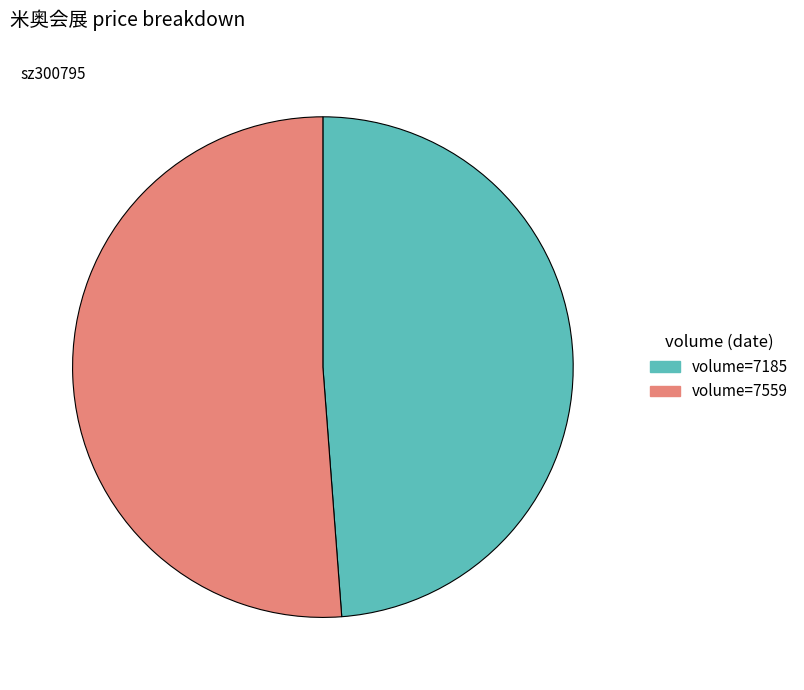

Is it true that volume=7185 is 34% of the pie?

False